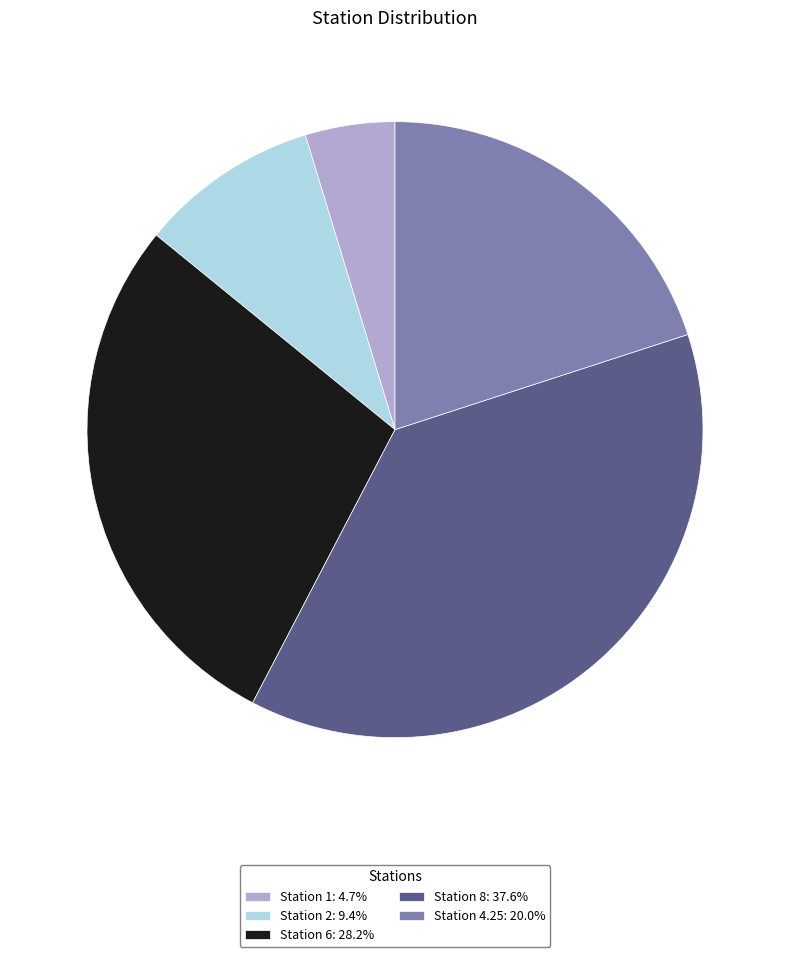

Is it true that Station 8 is 50% of the pie?

False